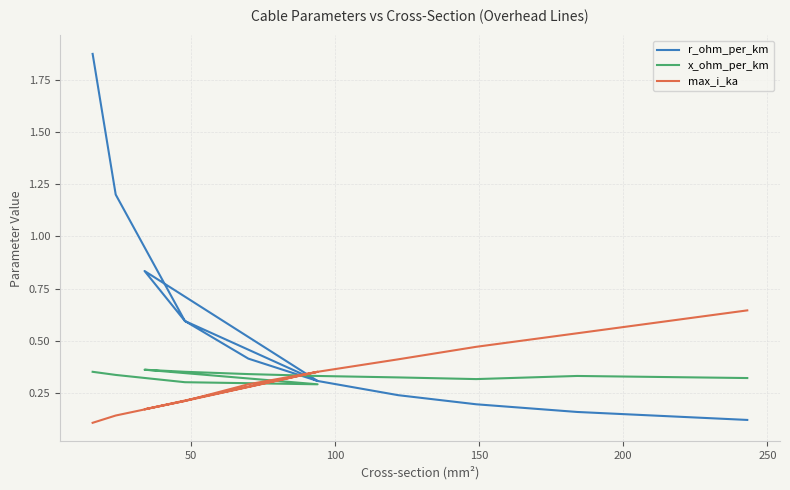

Does the chart have visible grid lines?

Yes